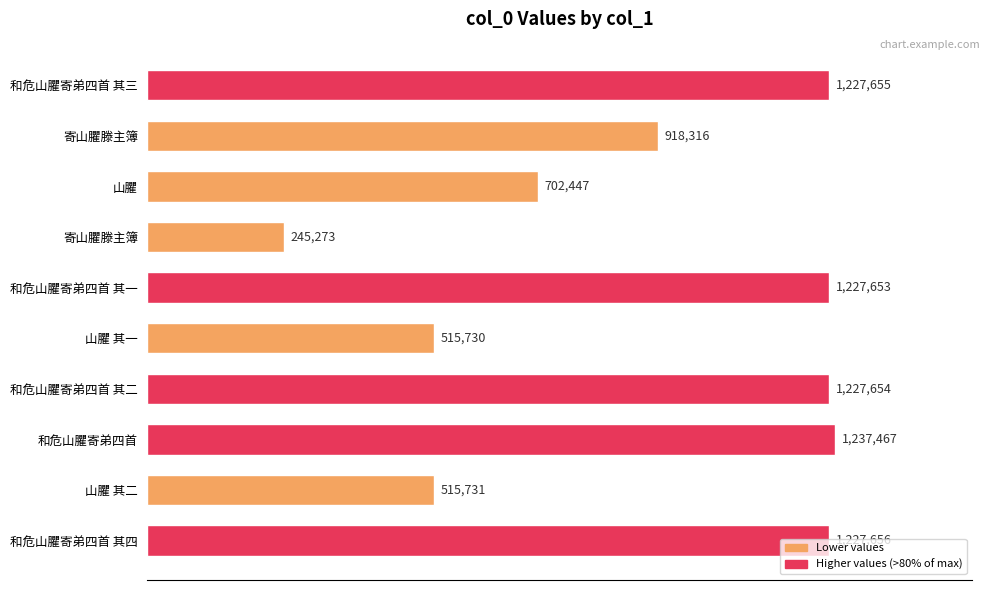

Are the bars grouped side by side (vs. stacked)?

No